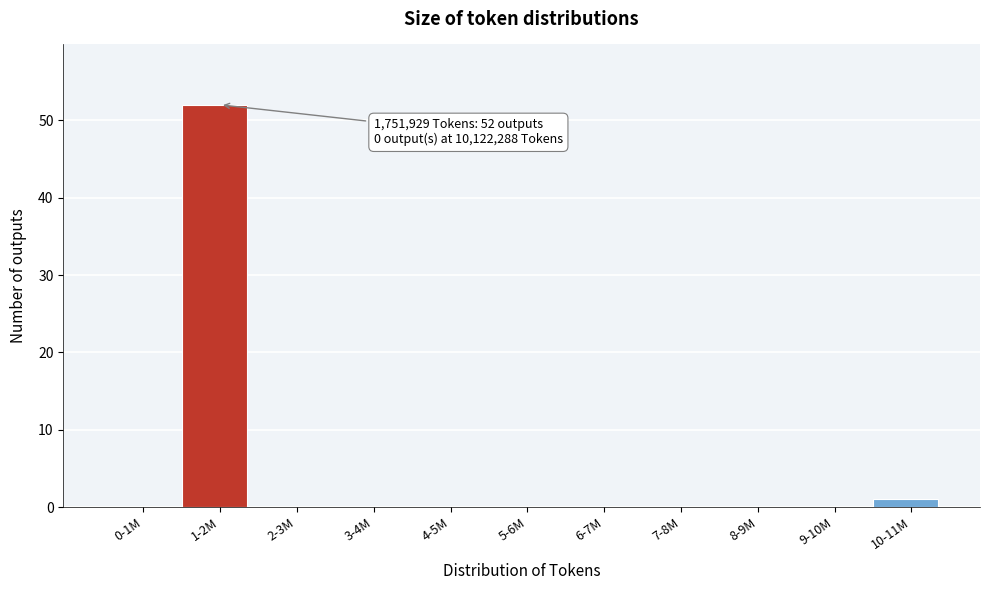

Reading right to left, extract all data points from this chart.

10-11M=1	9-10M=0	8-9M=0	7-8M=0	6-7M=0	5-6M=0	4-5M=0	3-4M=0	2-3M=0	1-2M=52	0-1M=0